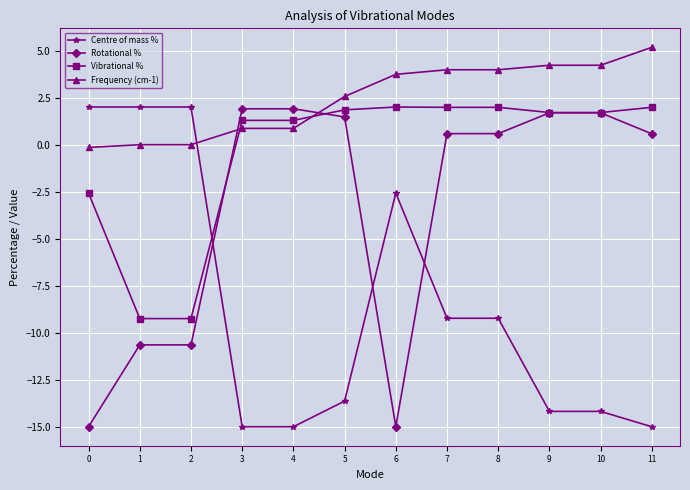

Does the chart display data point markers on the line(s)?

Yes